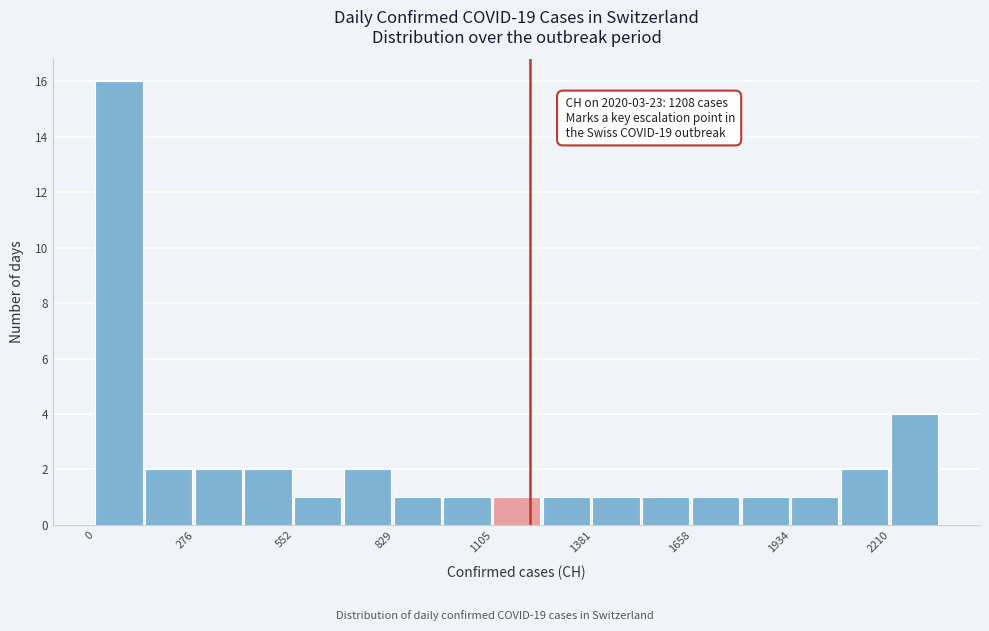

Read against the x-axis, roughly where is the centre of the tallest bar?

50